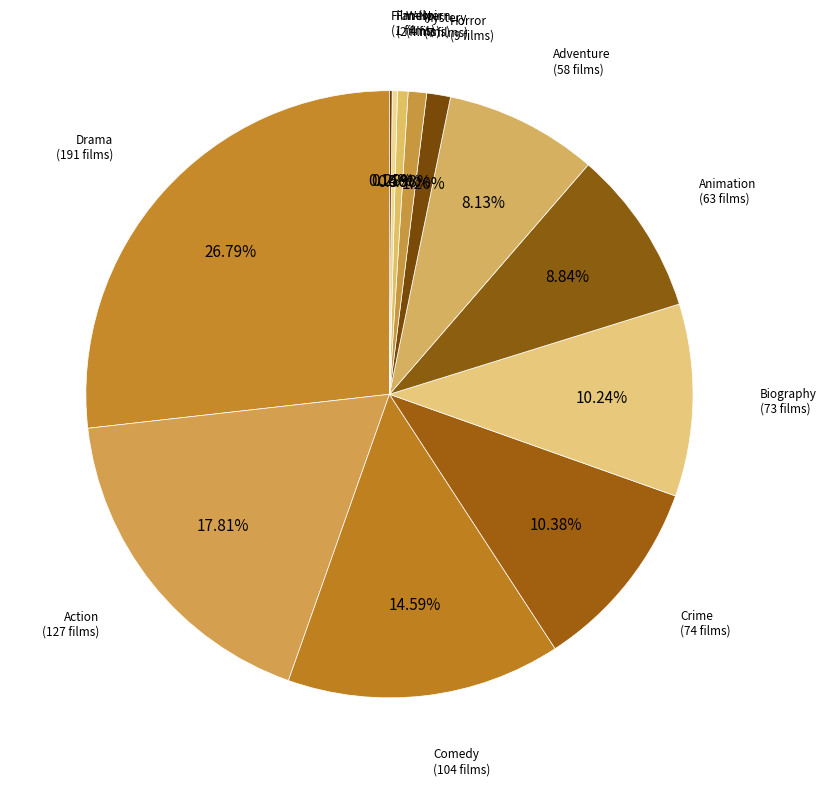

Is there a majority slice in this chart?

No